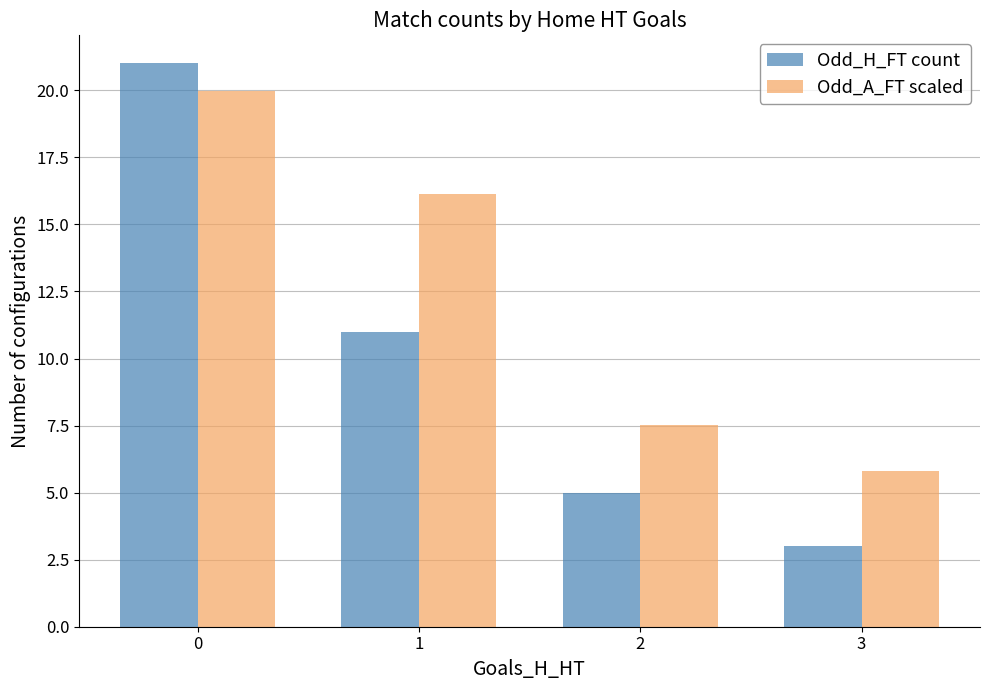

Is it true that Odd_A_FT scaled equals 8.4 at 3?

False